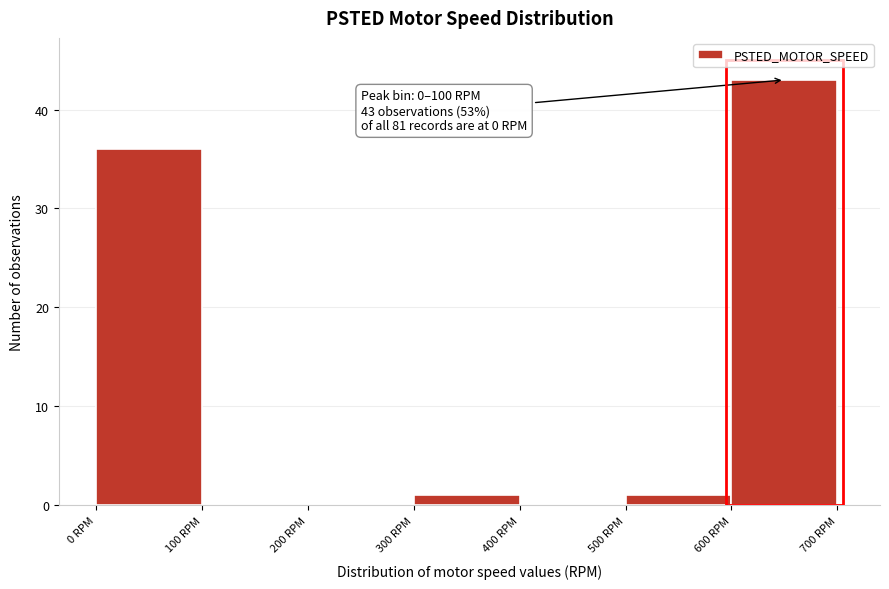

Which range on the x-axis has the tallest bar?

600 to 700